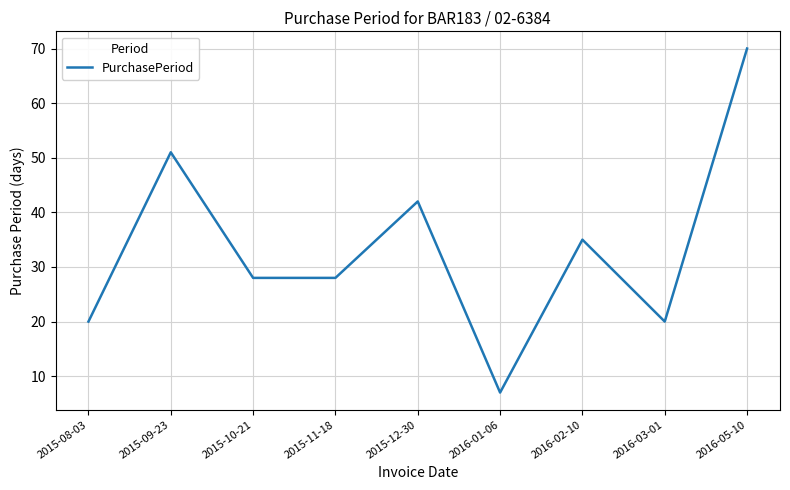

What is the difference between the maximum and minimum values?

63